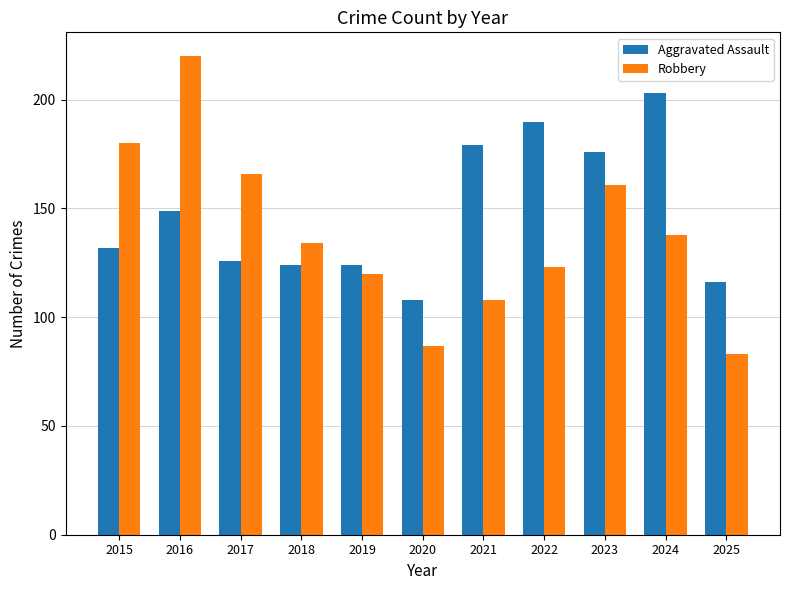

Which category has the highest value across all series?

2016